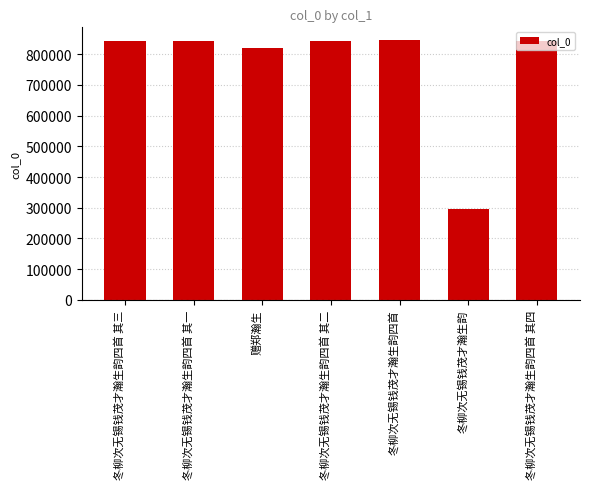

What position from the right is 冬柳次无锡钱茂才瀚生韵四首 其二?

4